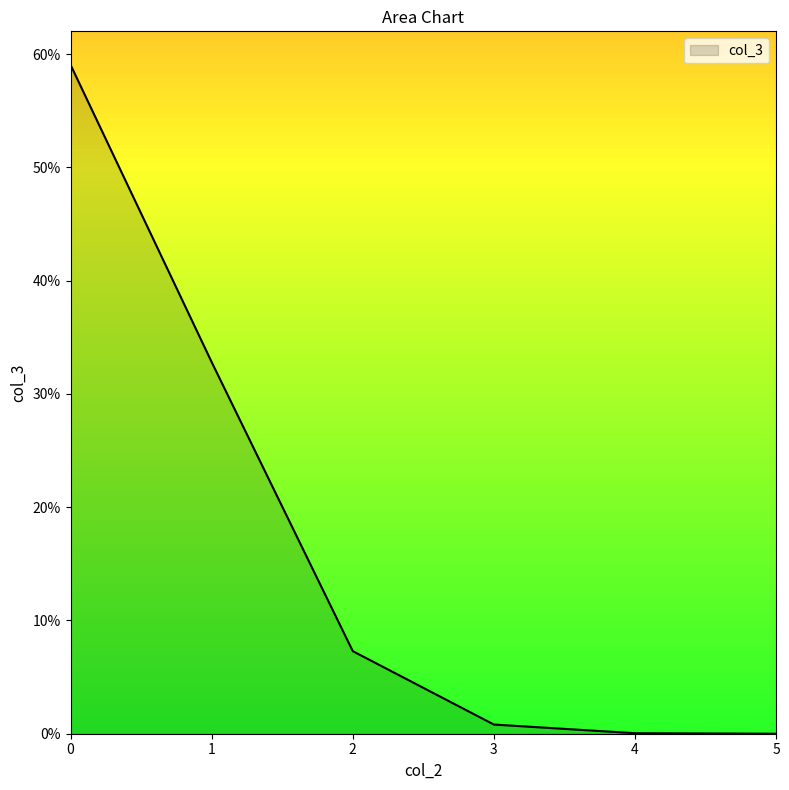

Does the chart display data point markers on the line(s)?

No